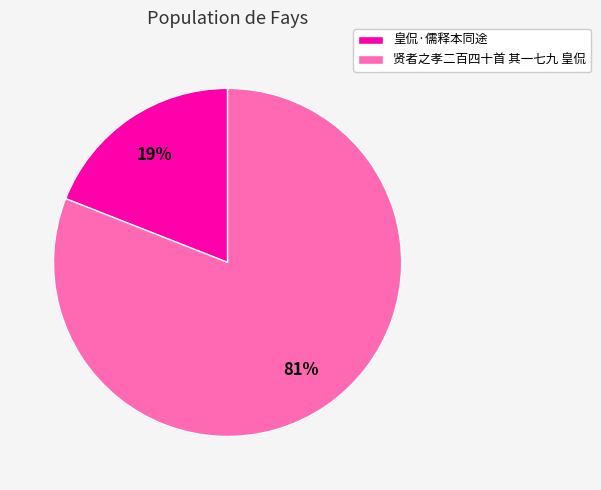

Is the sum of 贤者之孝二百四十首 其一七九 皇侃 and 皇侃·儒释本同途 greater than half?

Yes